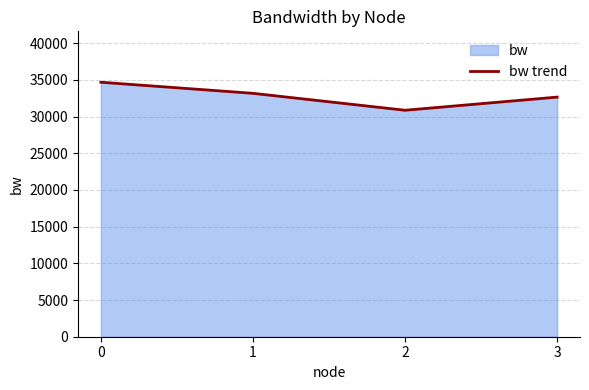

True or false: the data shows 7377.7 at 1.

False